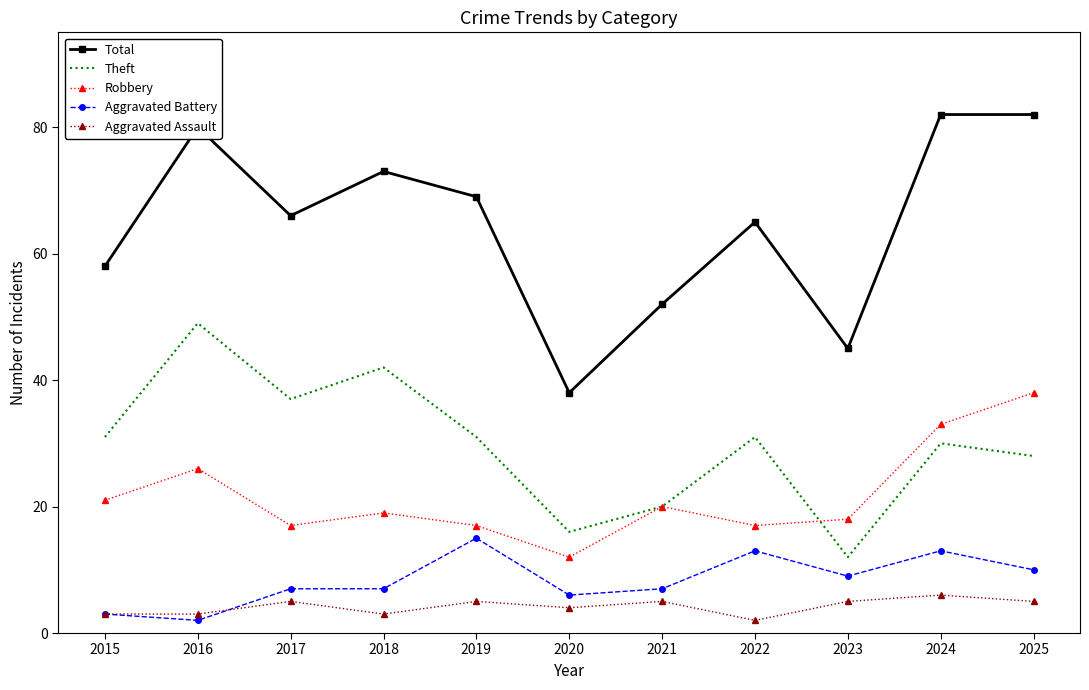

Which series has the largest total across all categories?

Total